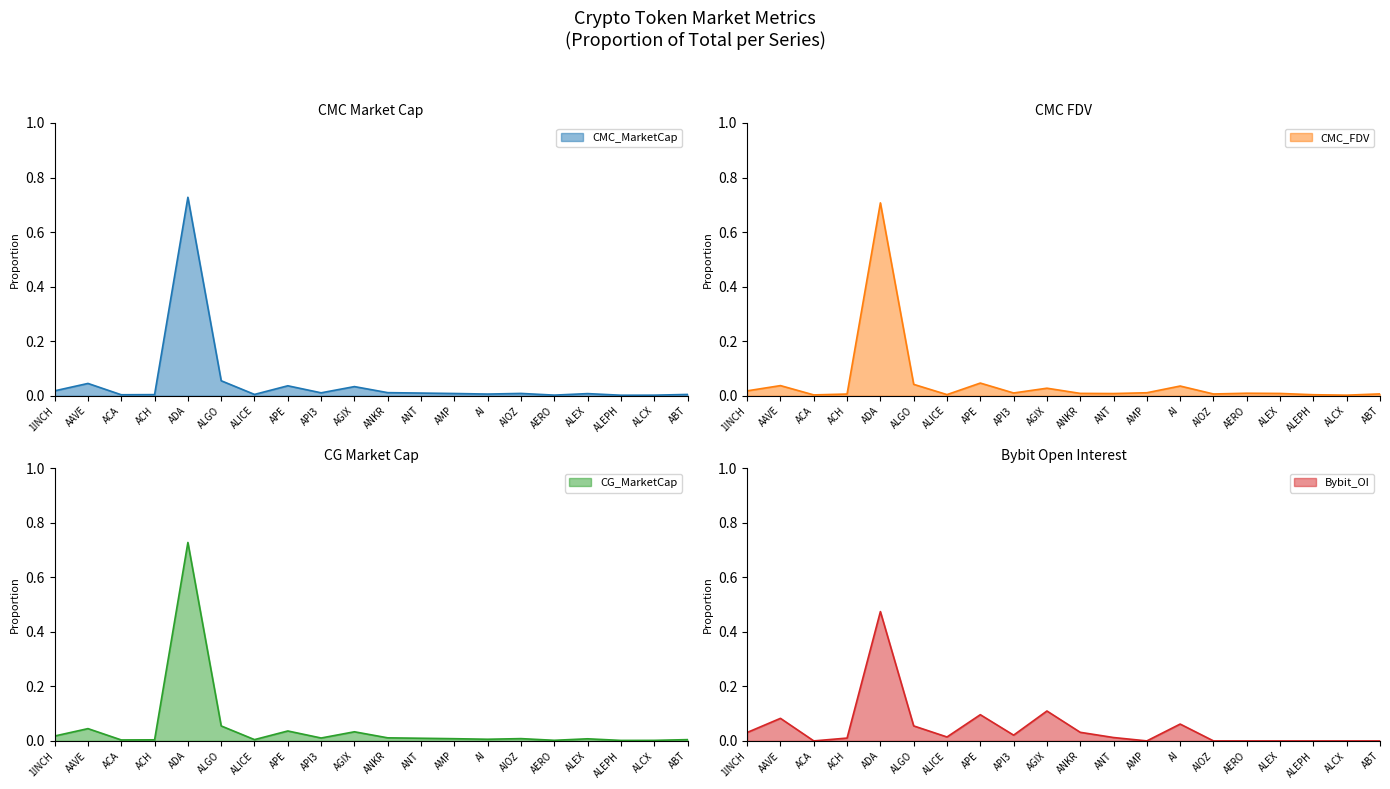

Which series has the largest total across all categories?

CMC_MarketCap